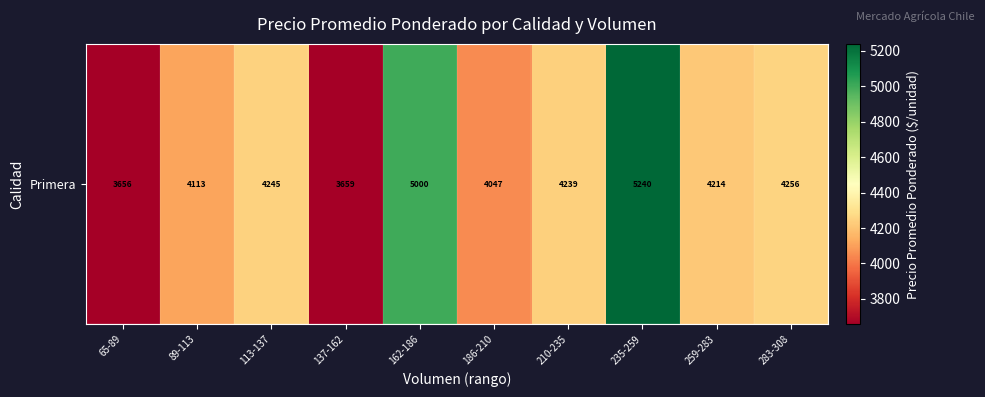

What is the smallest value displayed?

3656.2